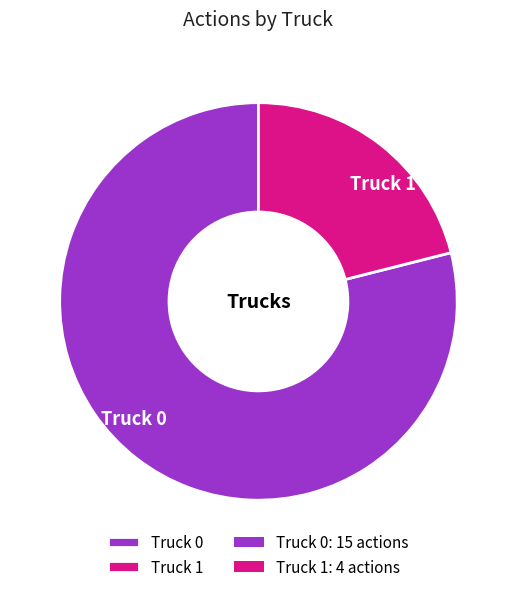

Which has a higher value, Truck 0 or Truck 1?

Truck 0